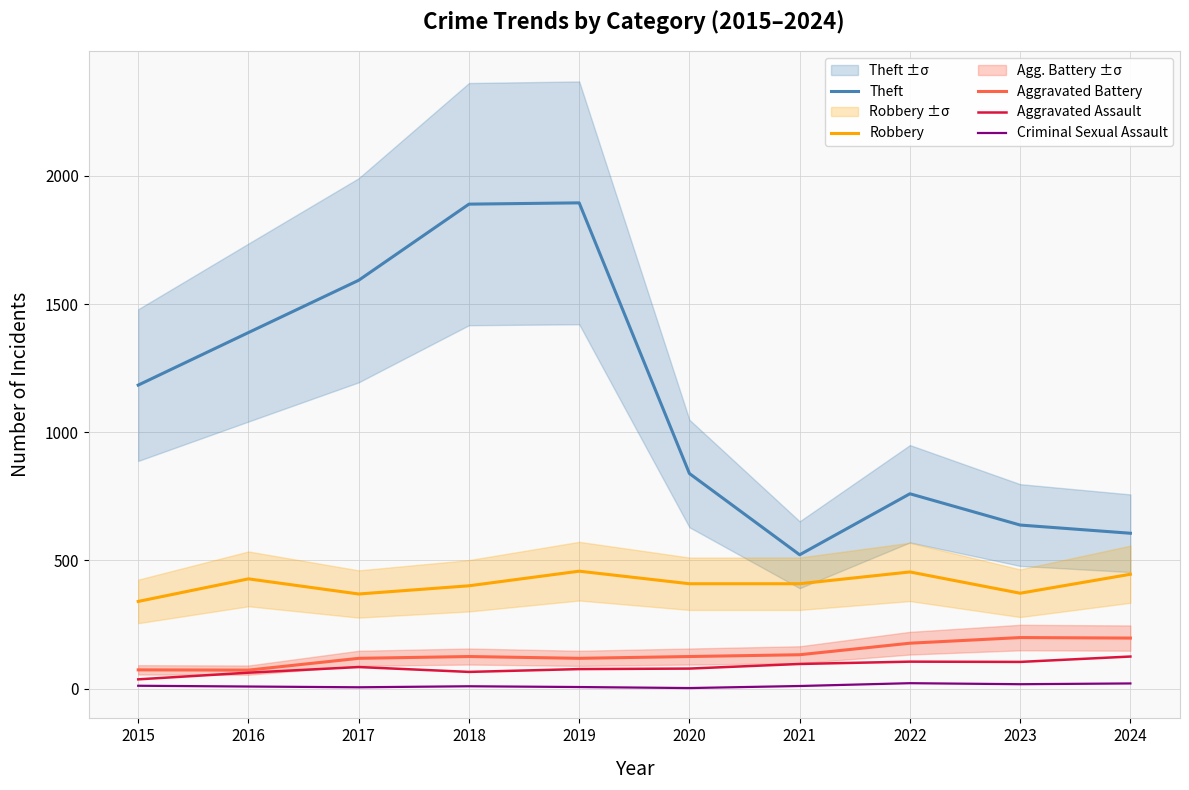

What is the difference between the Theft values at 2023 and 2017?

955